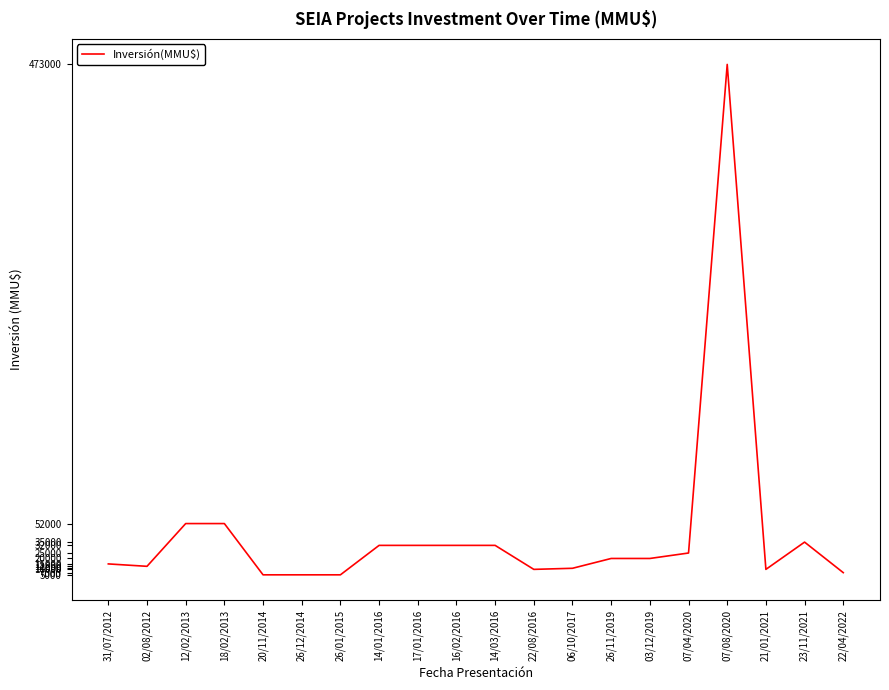

The value at 12/02/2013 is 69430. True or false?

False